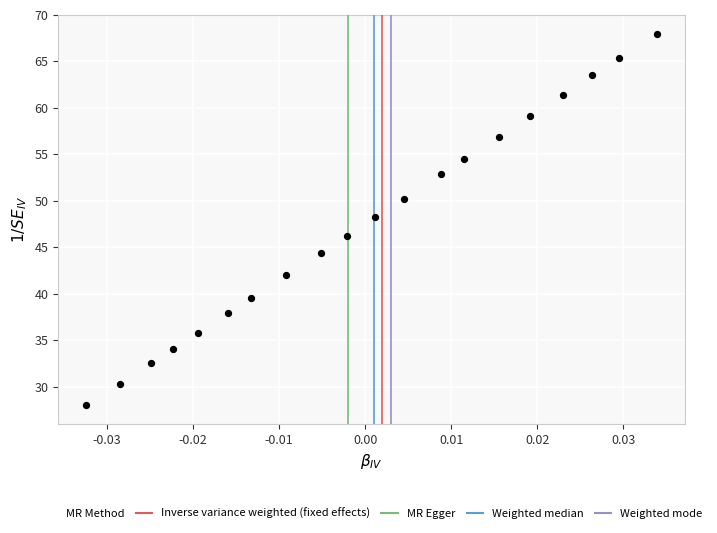

What is the range of Y values (max minus min)?

40.0